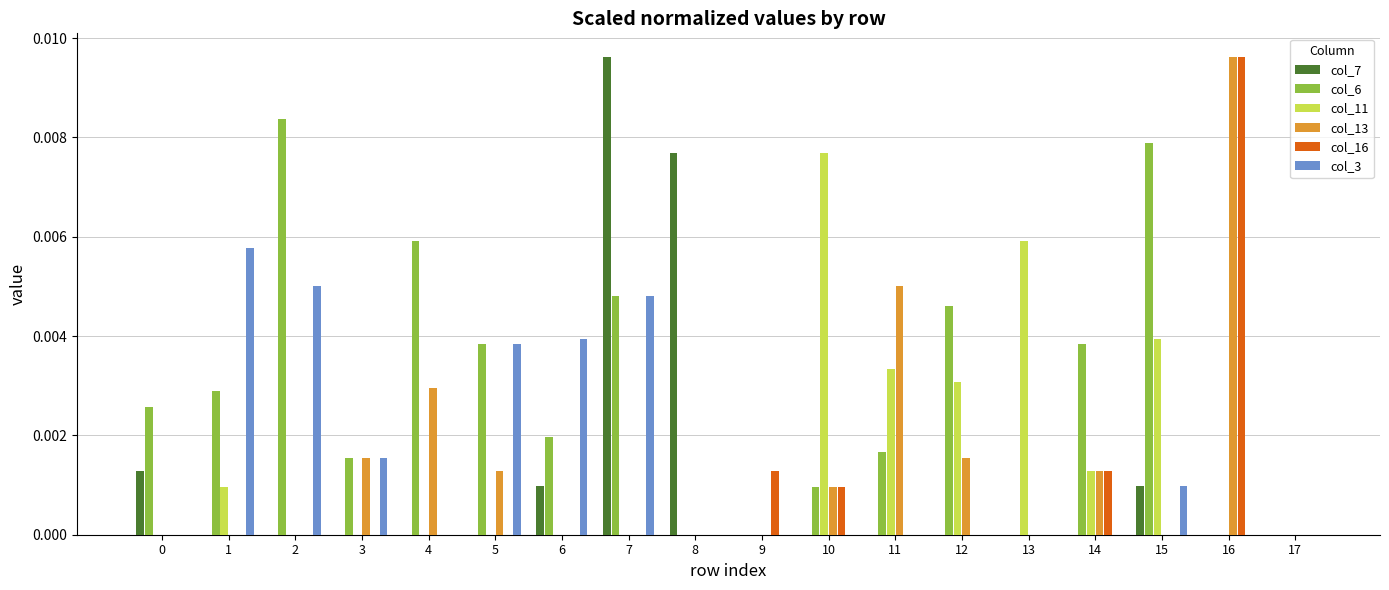

Which series changed the most between 6 and 17?

col_3